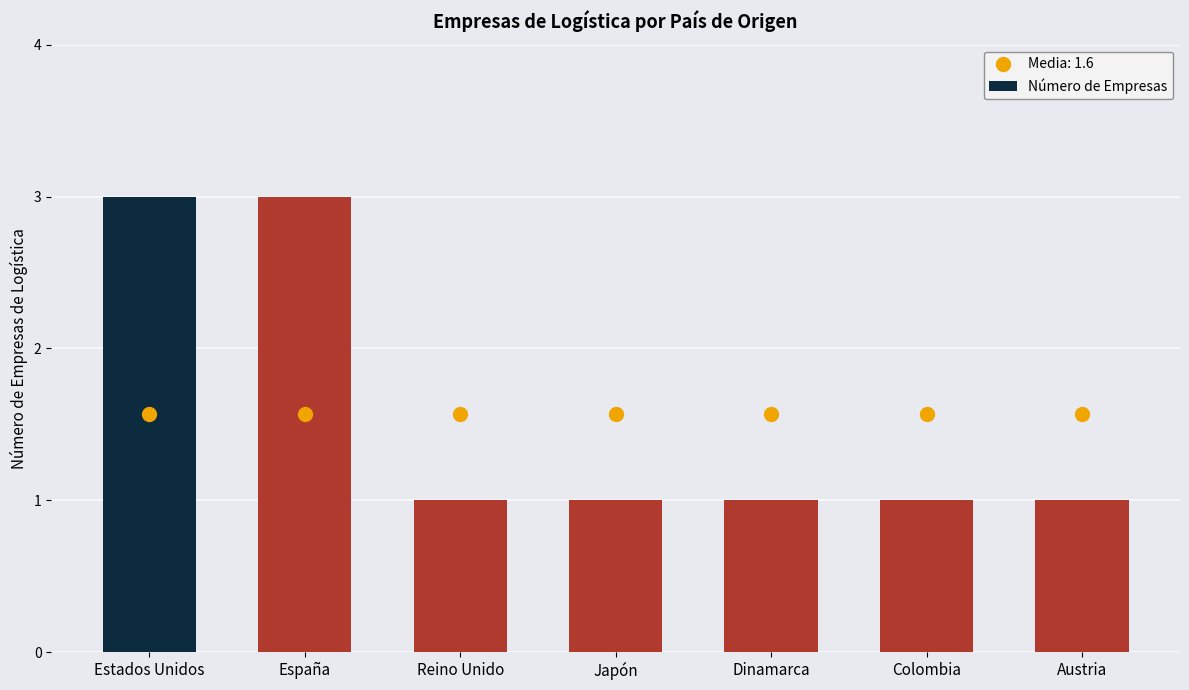

Approximately how many times larger is the value at Estados Unidos compared to Colombia?

3.0